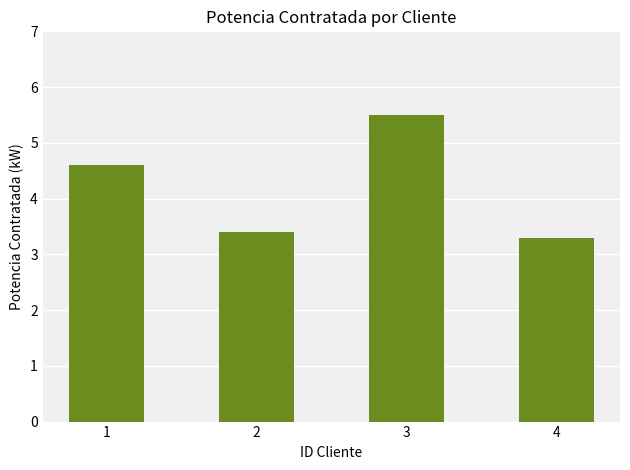

Which label corresponds to the smallest value in the chart?

4